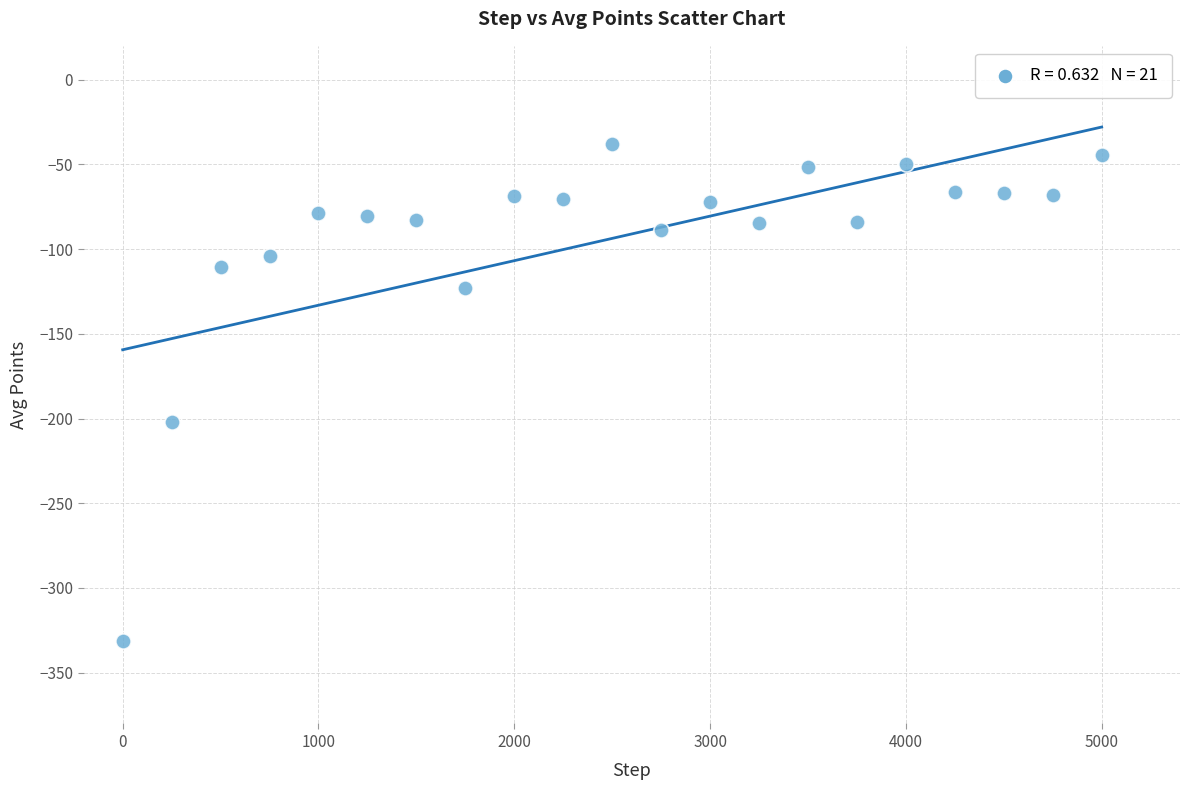

What Y value in the scatter plot is closest to -184?

-202.2